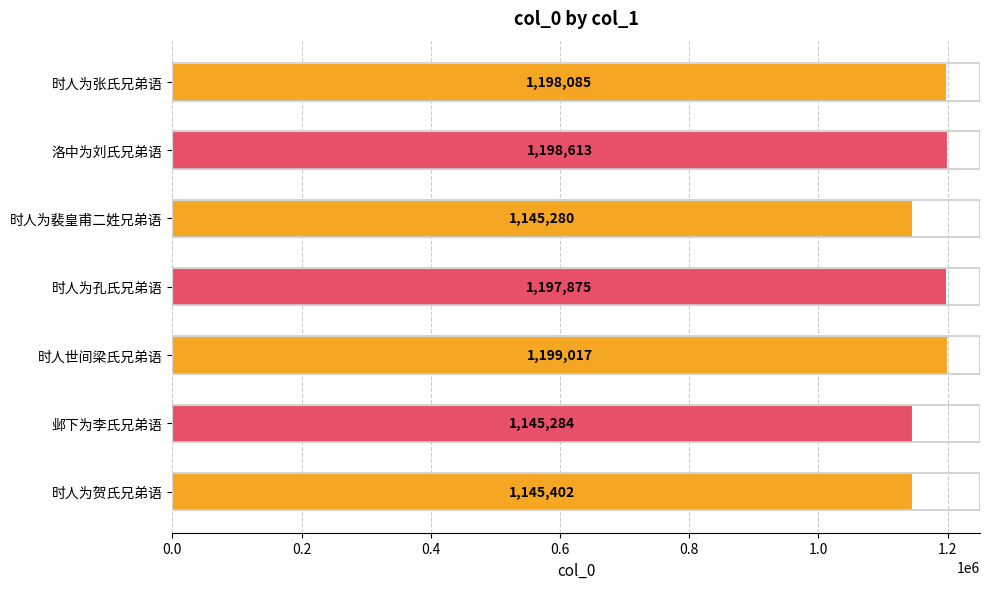

Does the chart contain any negative values?

No